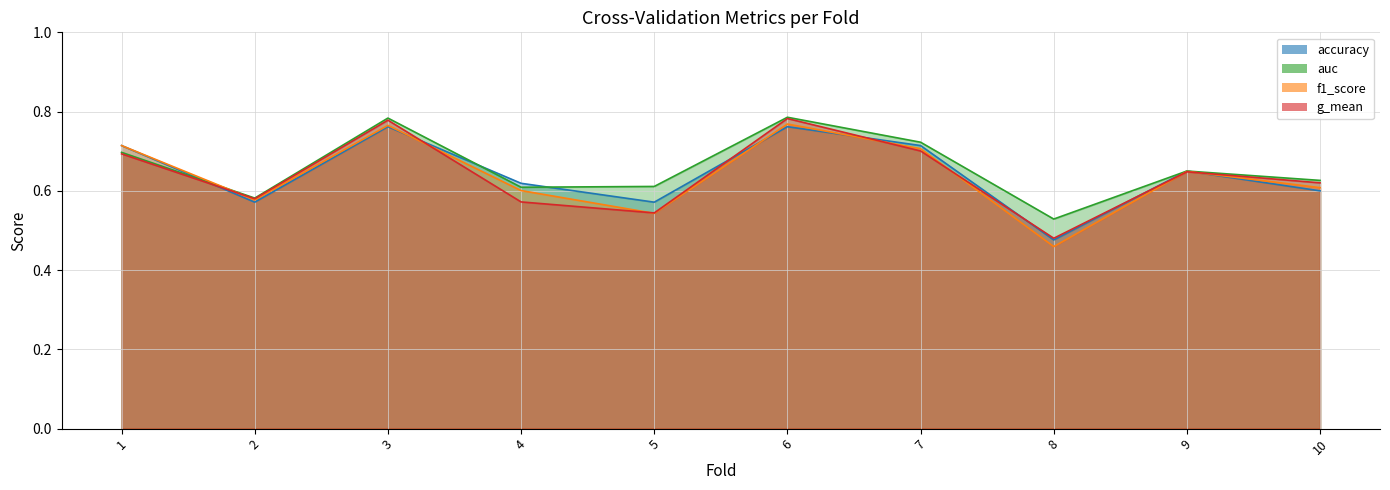

How many distinct data groups are displayed?

4